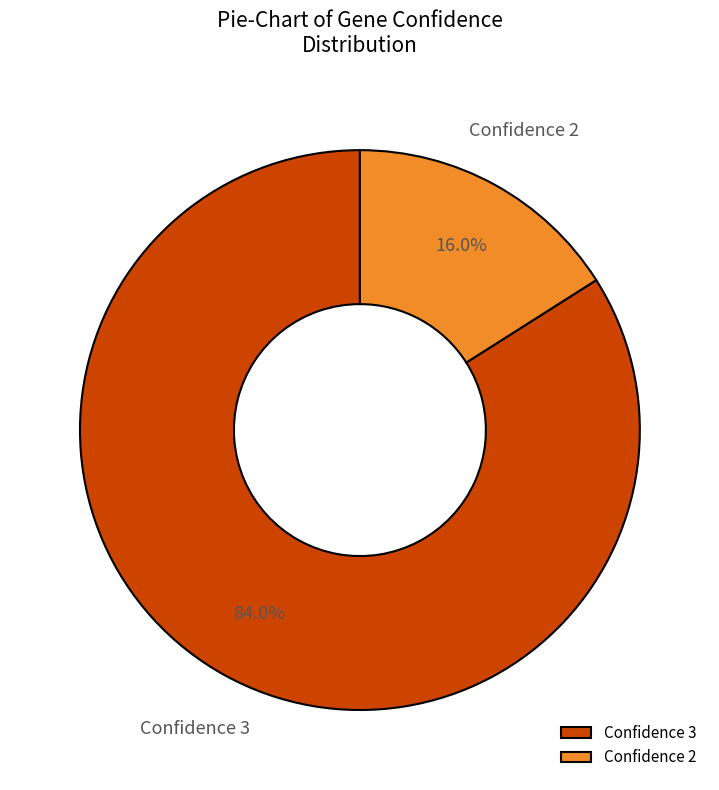

Which category has the biggest portion of the pie?

Confidence 3